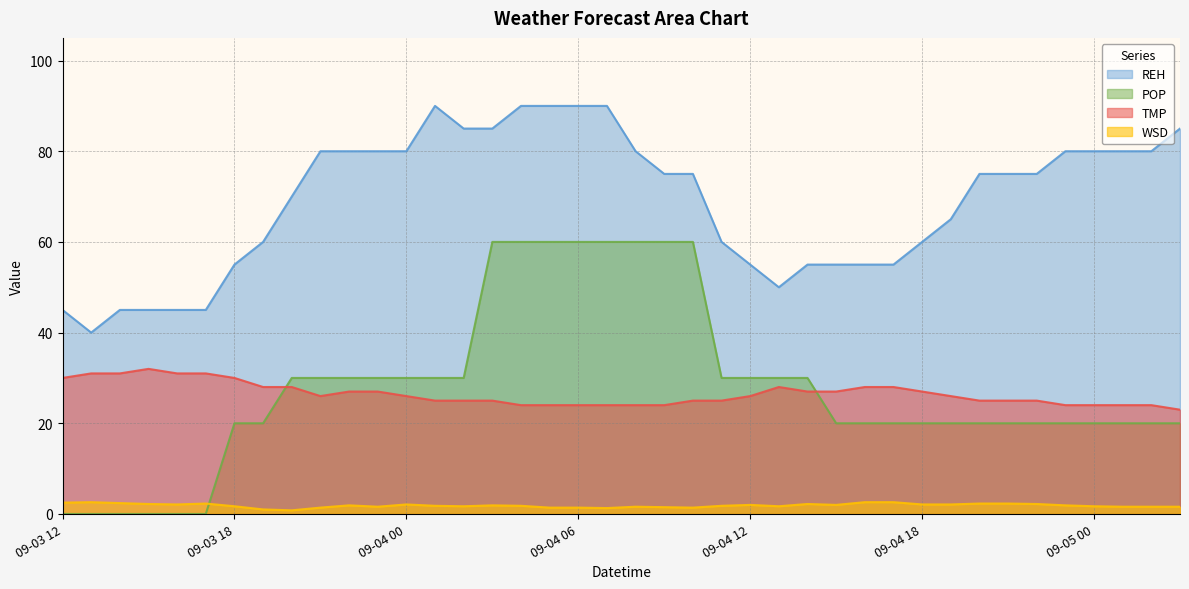

True or false: WSD has a value of 0.3 at 09-05 01.

False